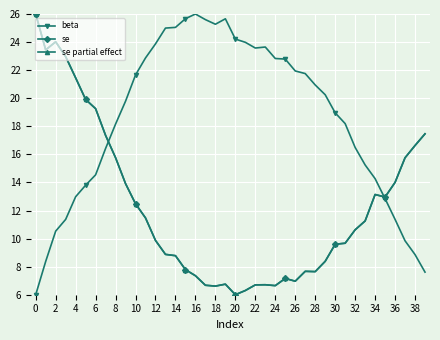

Which series has the largest total across all categories?

beta